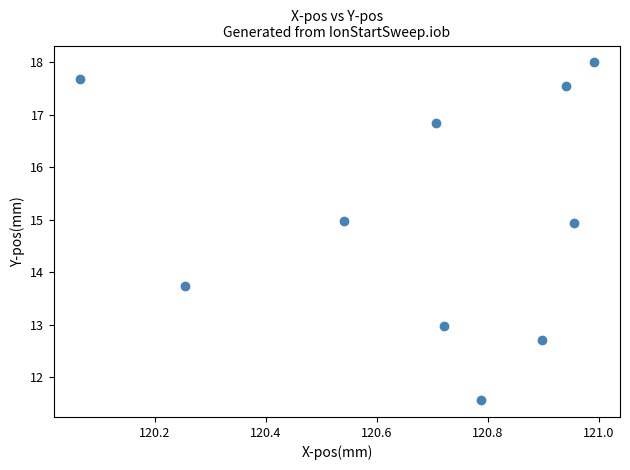

What Y value in the scatter plot is closest to 14?

13.7